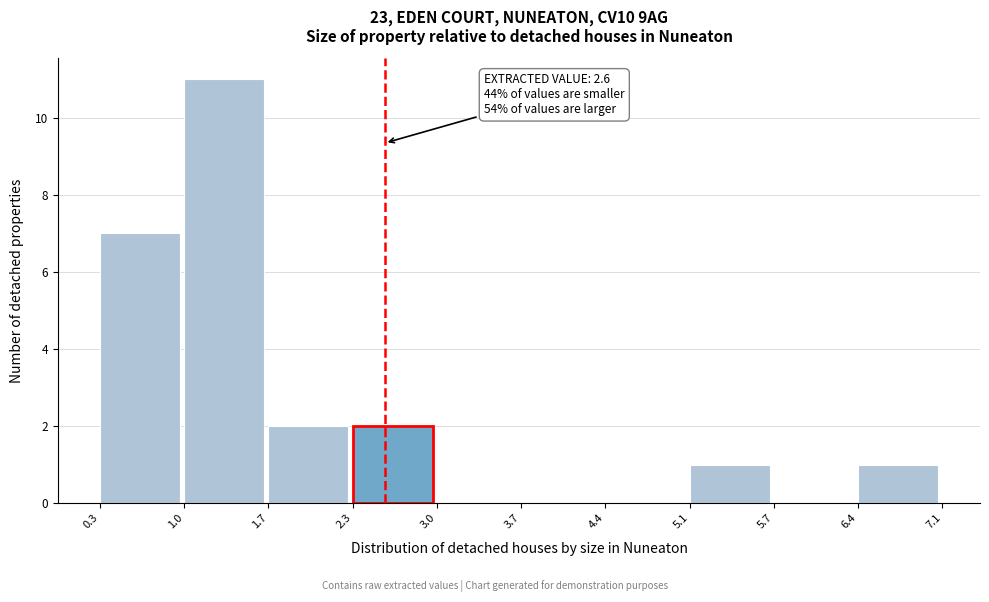

Which range on the x-axis has the tallest bar?

1.0 to 1.7